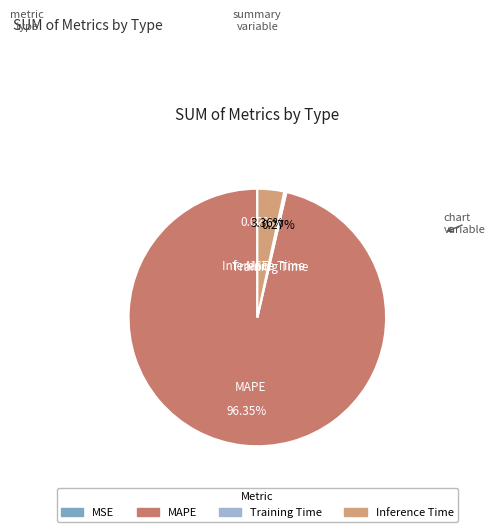

Does any single category account for the majority?

Yes